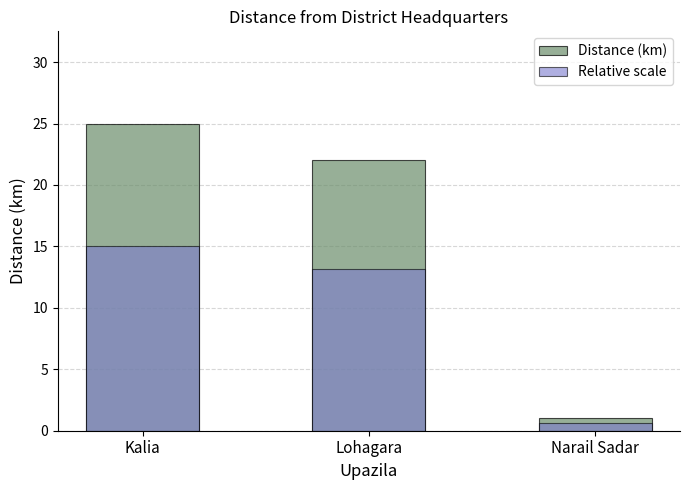

The value of Relative scale at Lohagara is 2.8. True or false?

False